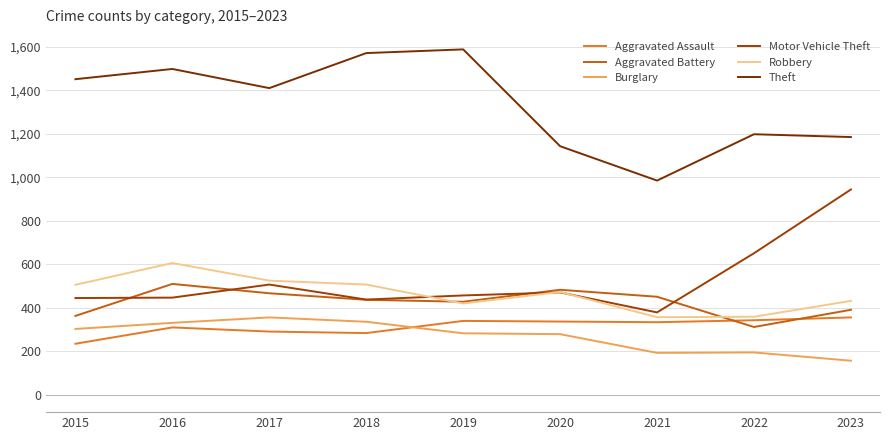

The Motor Vehicle Theft series shows 613 at 2019. True or false?

False